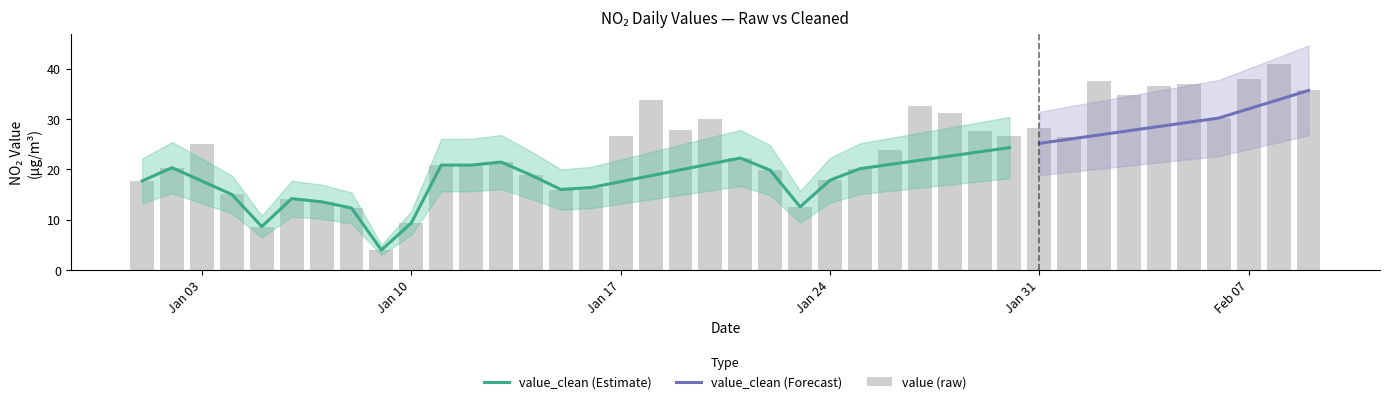

What is the lowest value of the value_clean (Estimate) series?

4.0